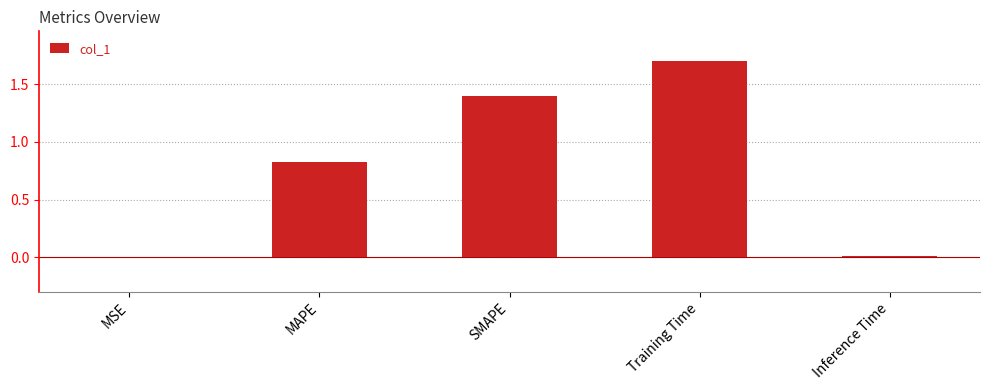

Which has a higher value, Training Time or MSE?

Training Time